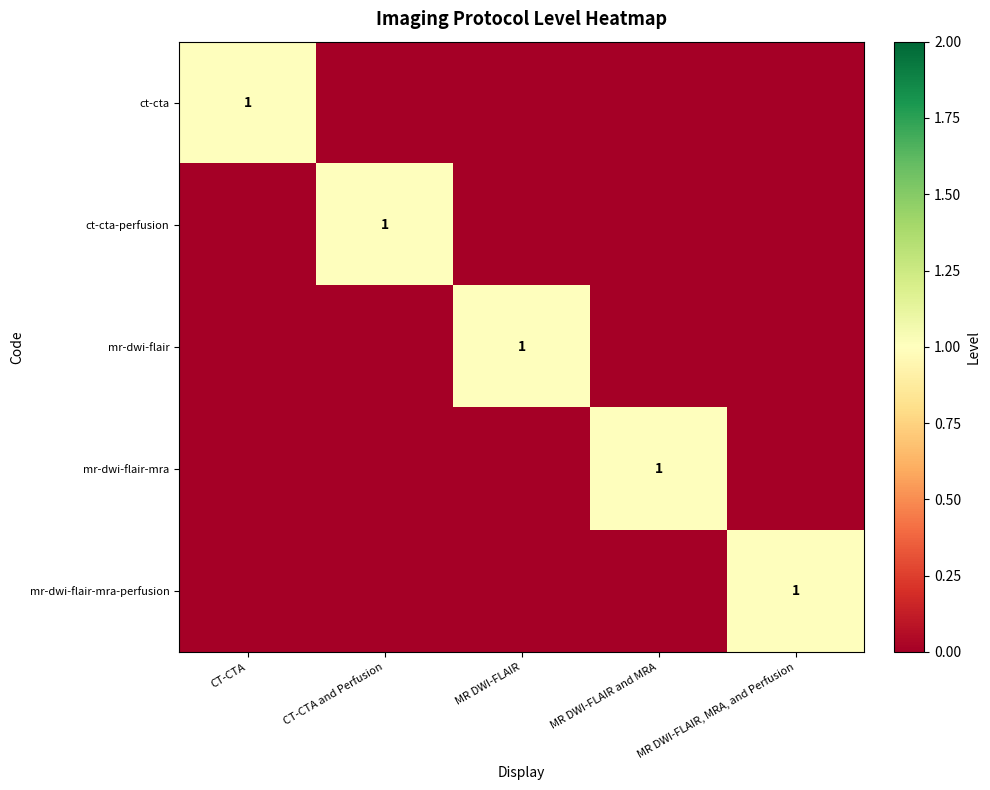

At how many categories does at least one series exceed 0?

5